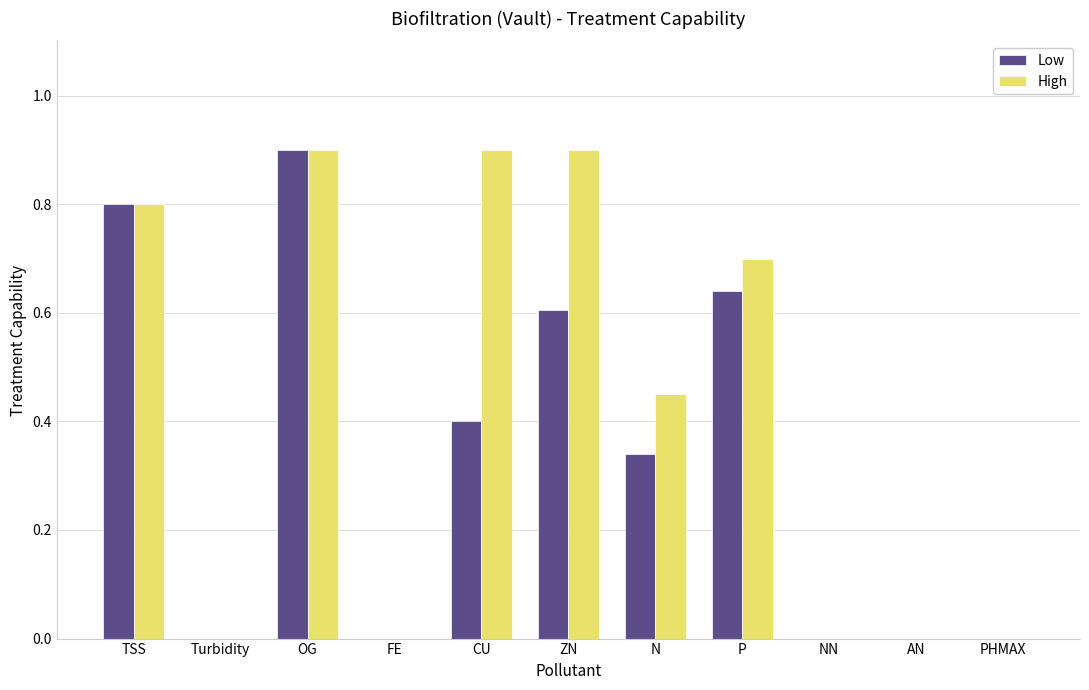

What is the maximum value for High?

0.9